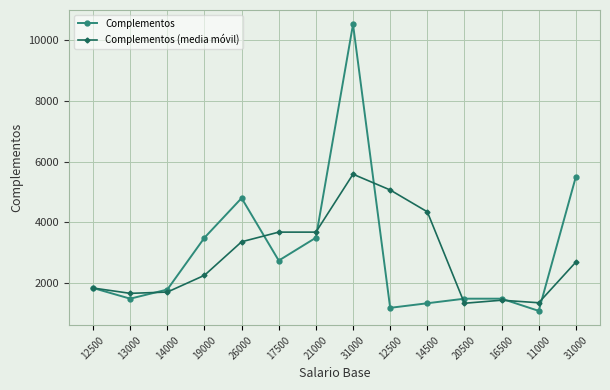

Is this an area chart (filled region under the line)?

No